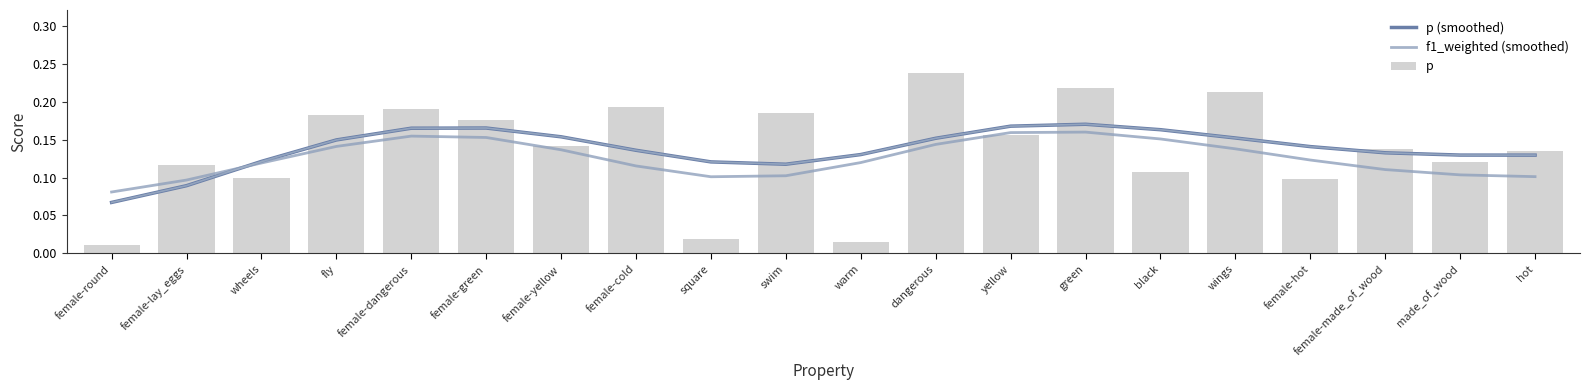

Are the bars grouped side by side (vs. stacked)?

Yes